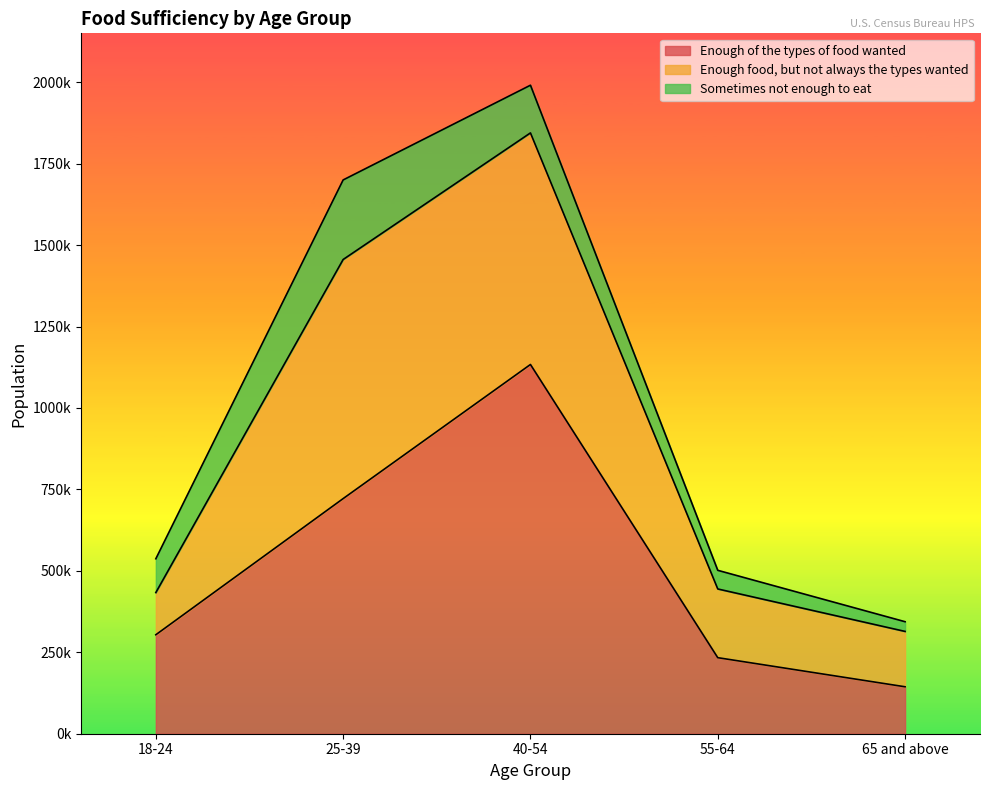

What is the average value of the Sometimes not enough to eat series?

116312